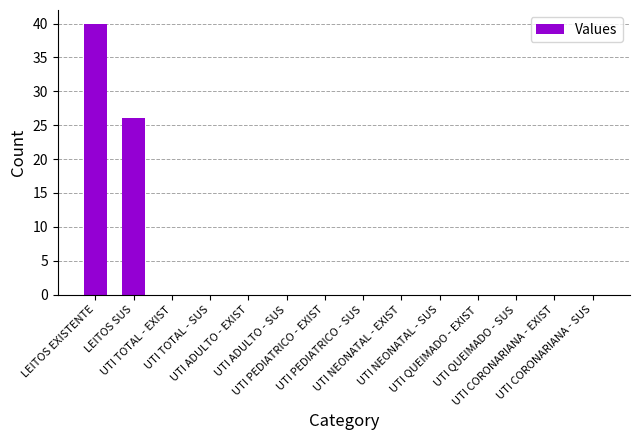

What is the sum of all values?

66